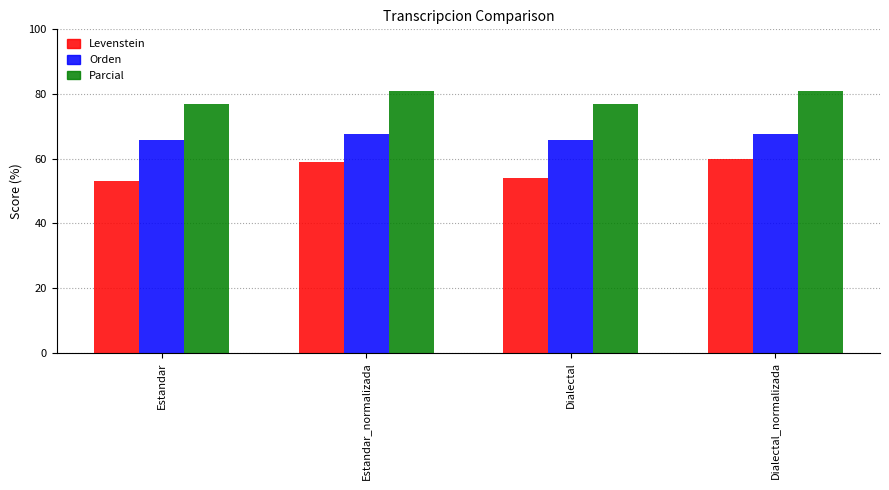

Which series has the largest total across all categories?

Parcial